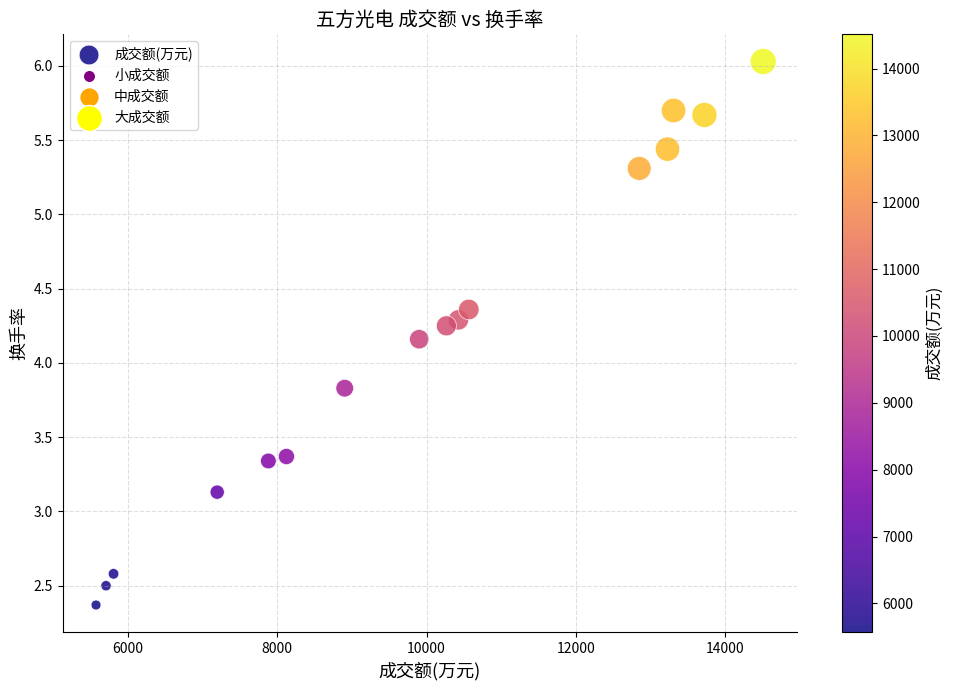

What is the range of Y values (max minus min)?

3.7